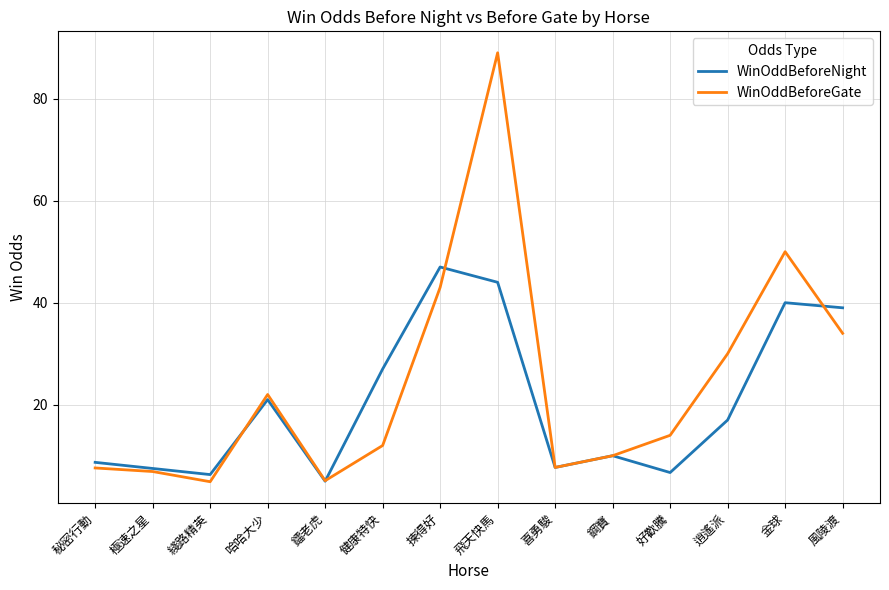

How many lines are shown in the chart?

2